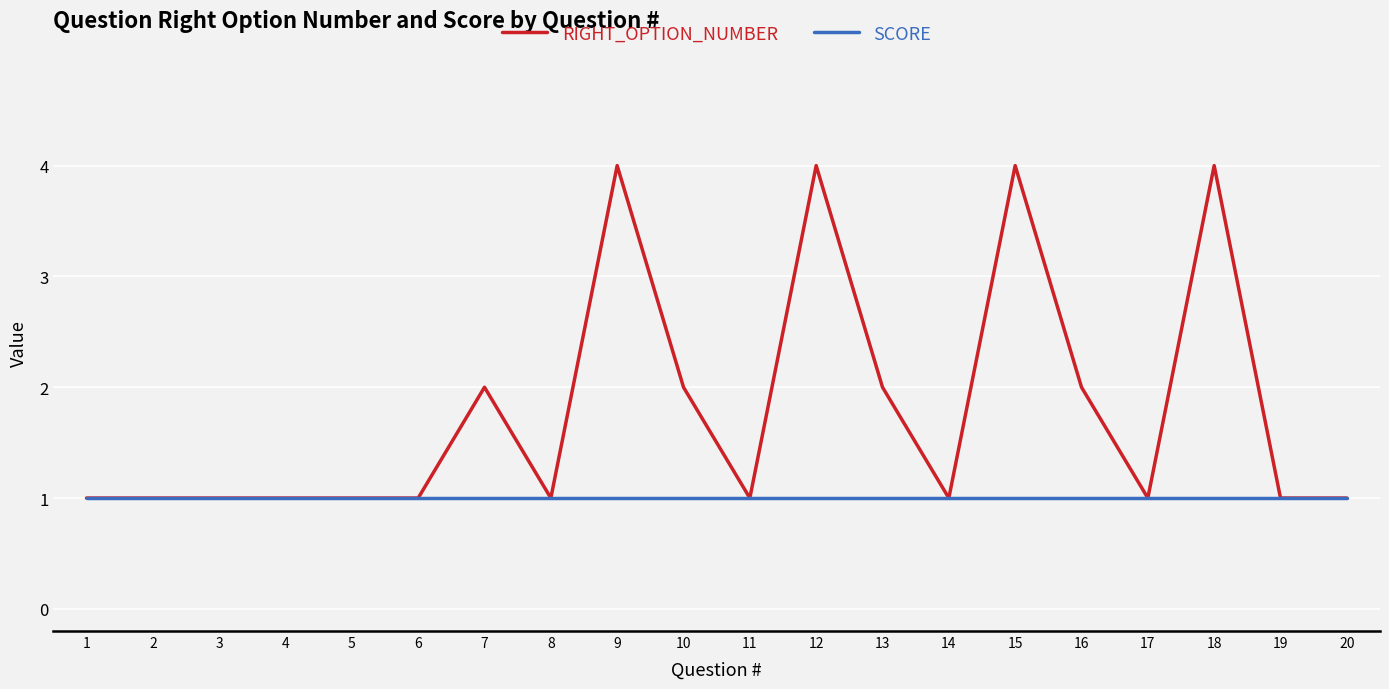

What is the total value across all series at 7?

3